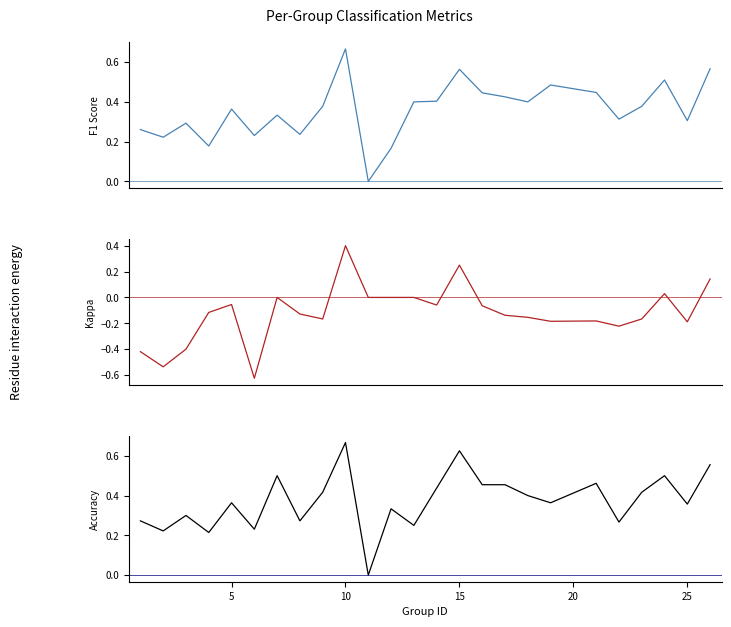

What is the sum of all kappa values?

-3.0